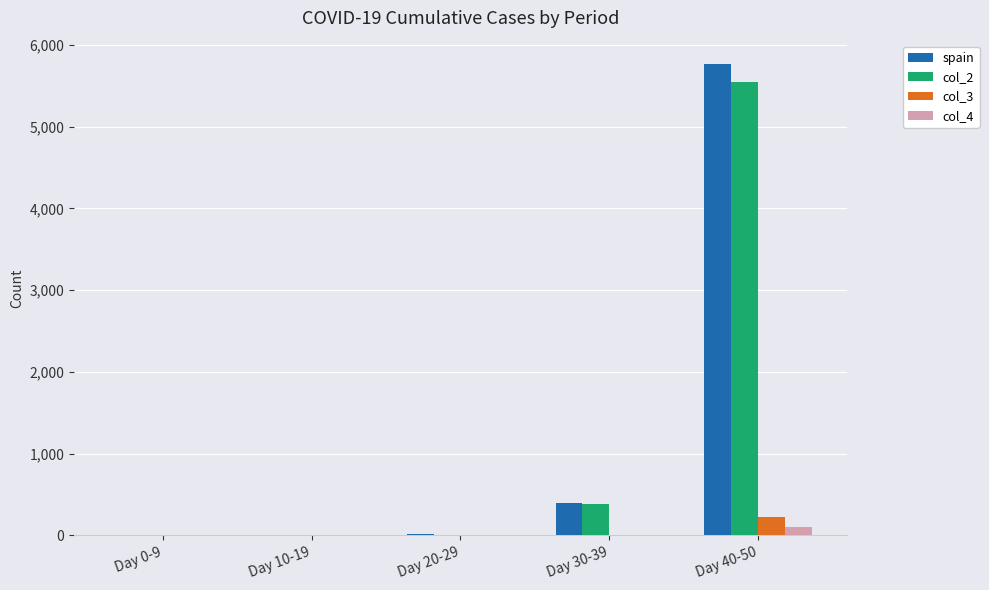

At which category is the sum across all series the highest?

Day 40-50